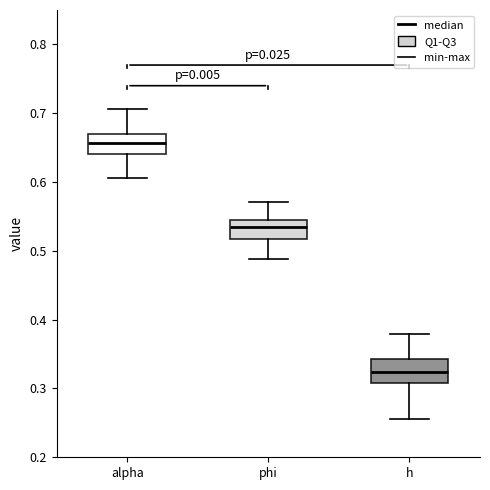

Where does the upper whisker of the box for h end on the y-axis? The values are not printed on the chart, so give them approximately, as read against the axis.

0.38